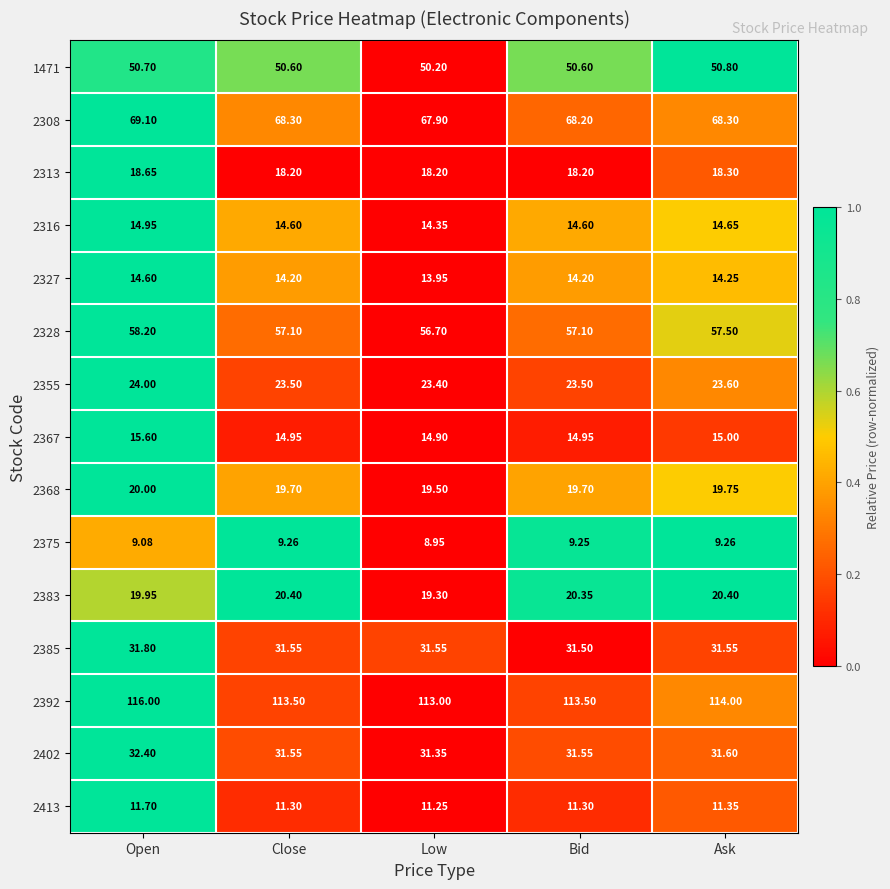

Which category has the lowest value in the 2327 series?

Low